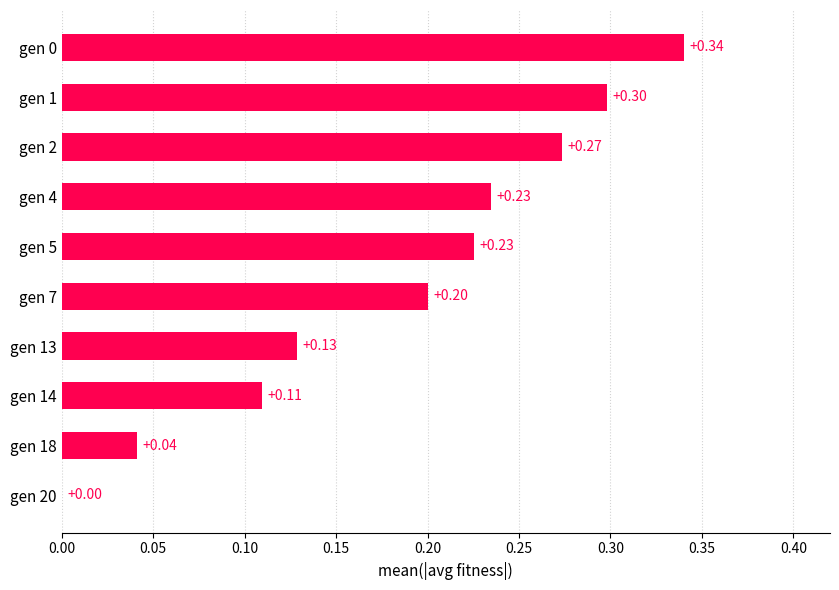

What is the sum of all values?

1.9